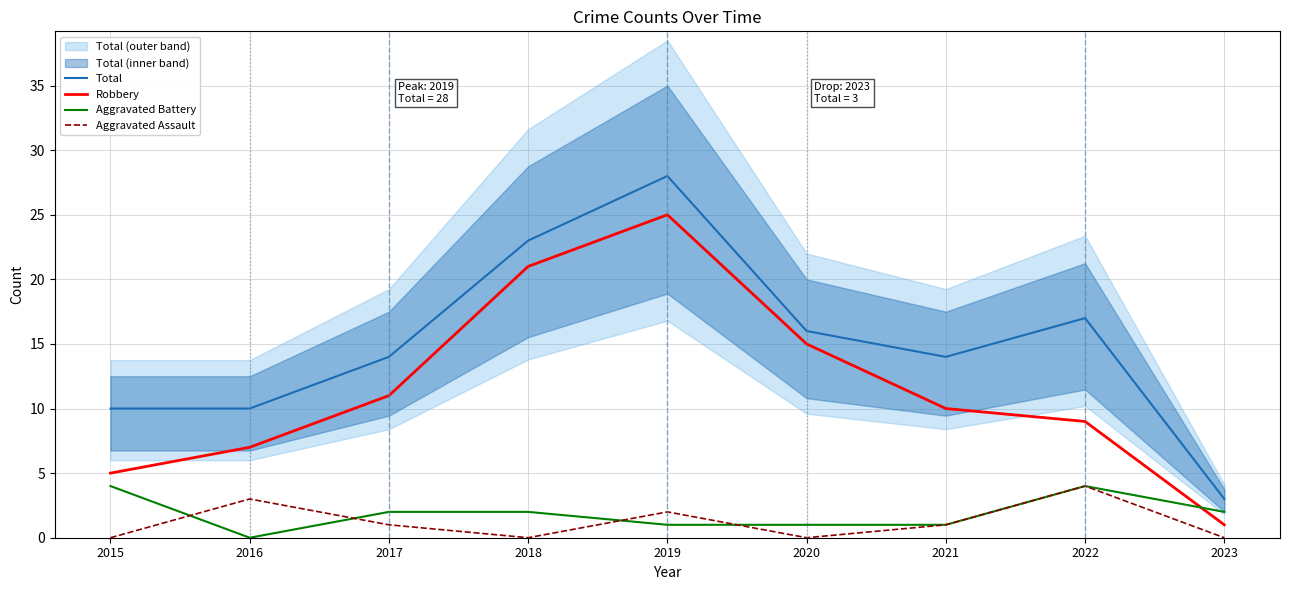

At which label does Aggravated Assault reach its peak?

2022